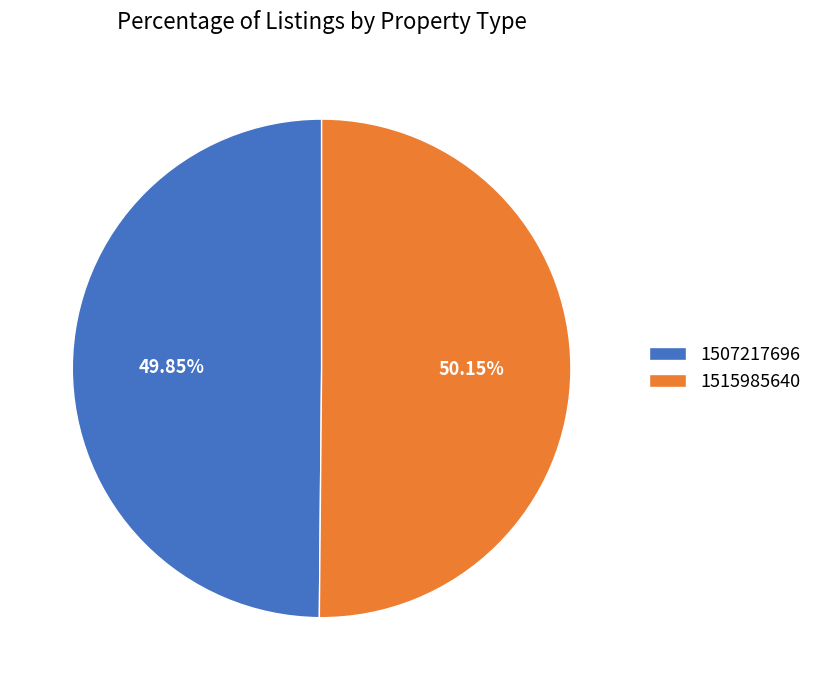

To the nearest percent, what is the difference between the 1507217696 and 1515985640 slice percentages?

0%